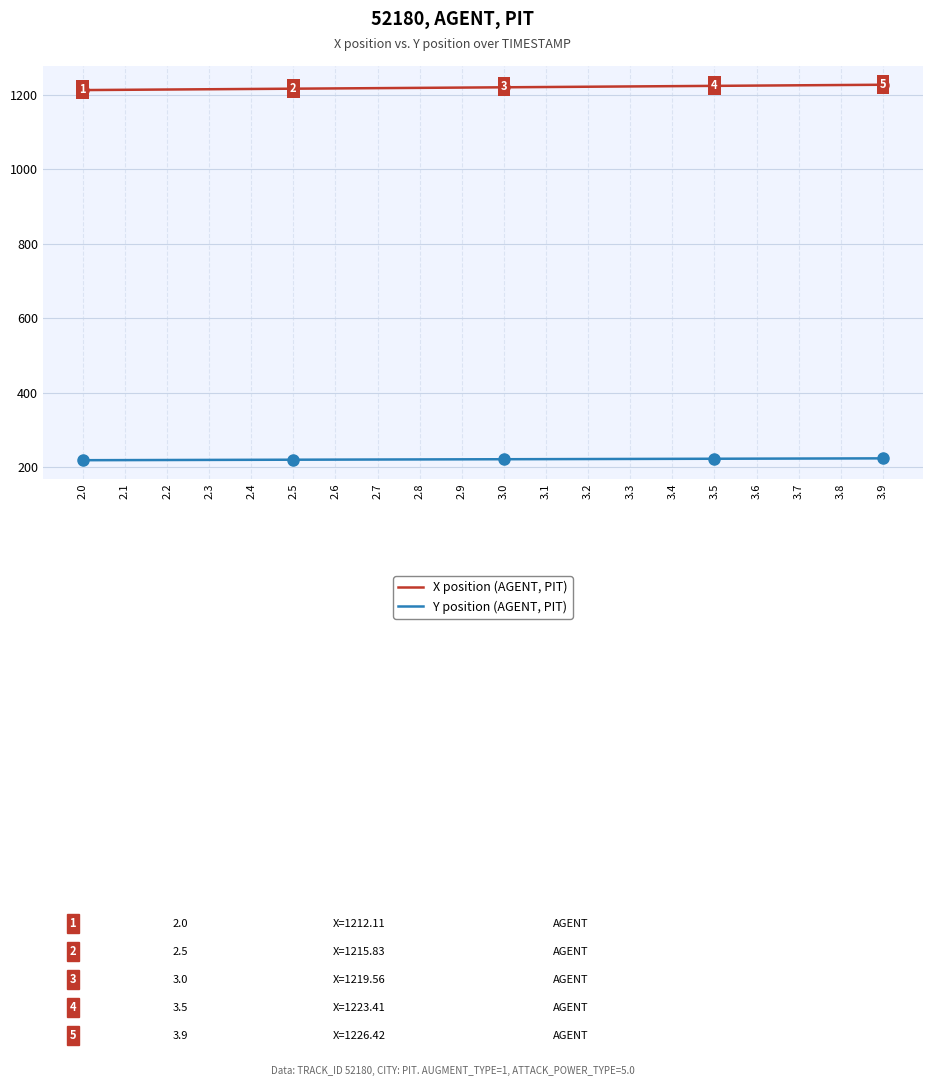

How many lines are shown in the chart?

2